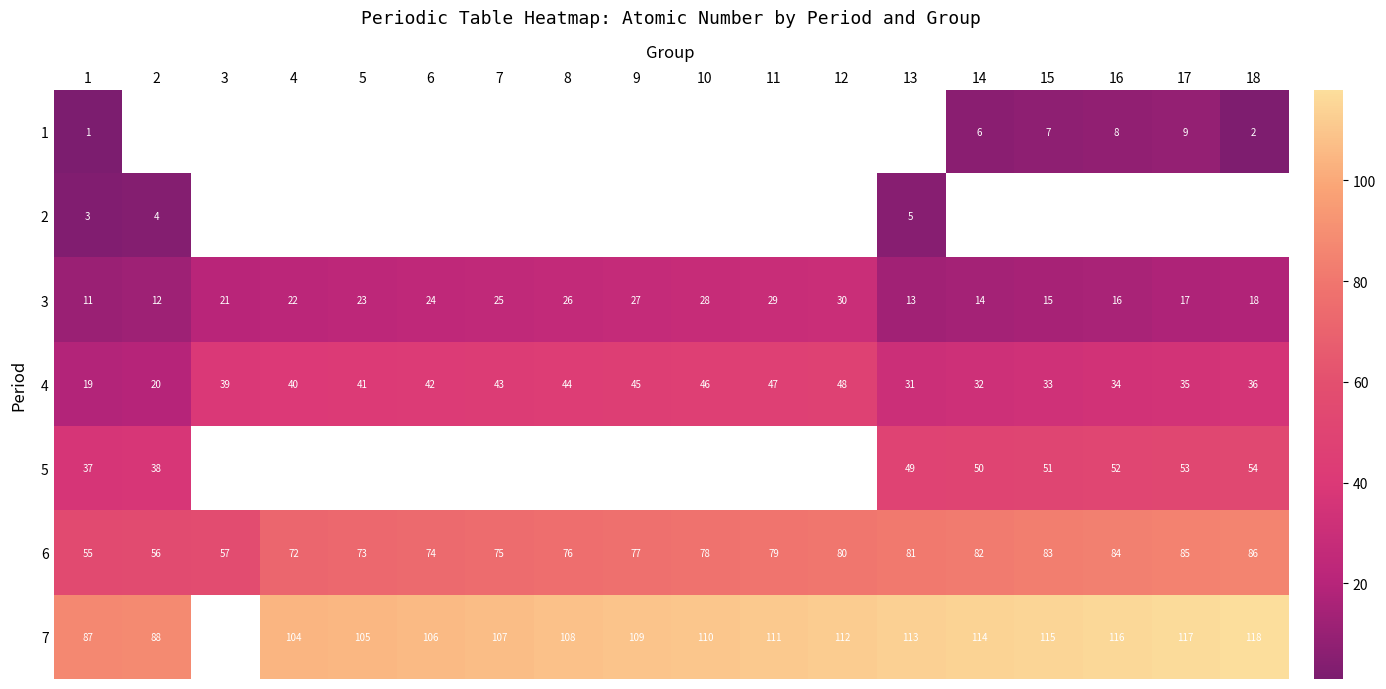

Is the value of 7 at 1 greater than the value of 3 at 5?

Yes